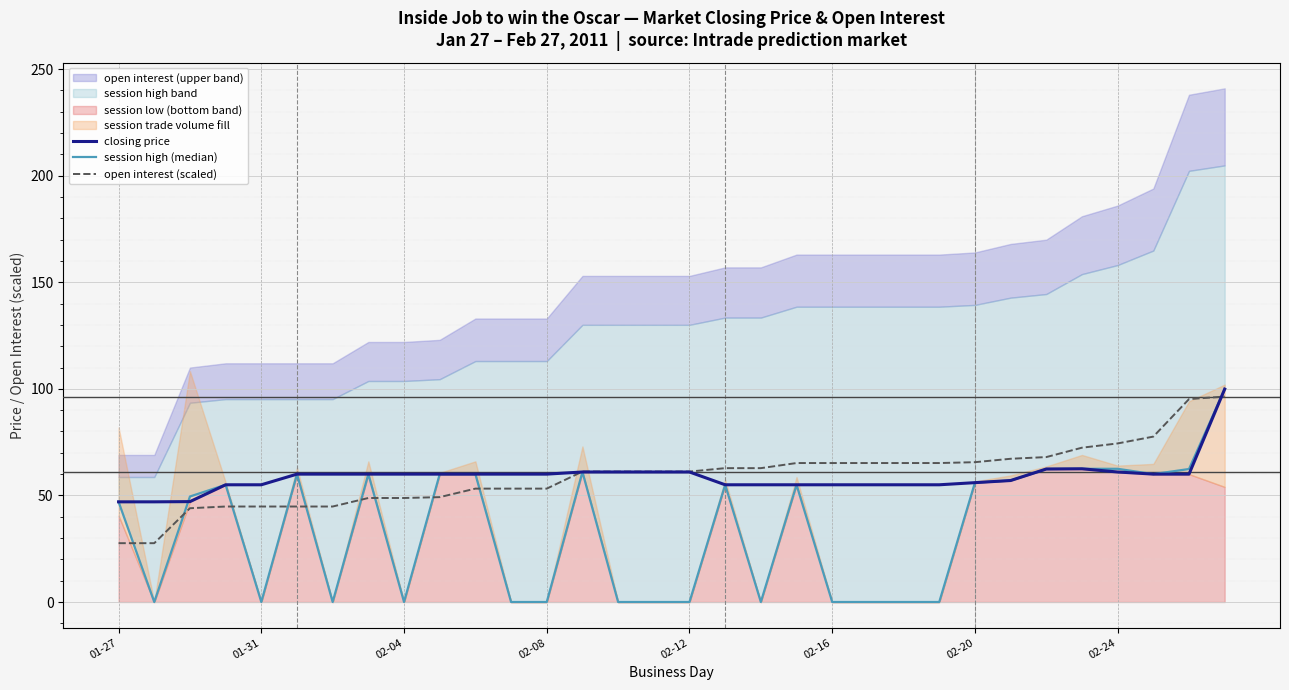

What is the lowest value of the closing price series?

47.0